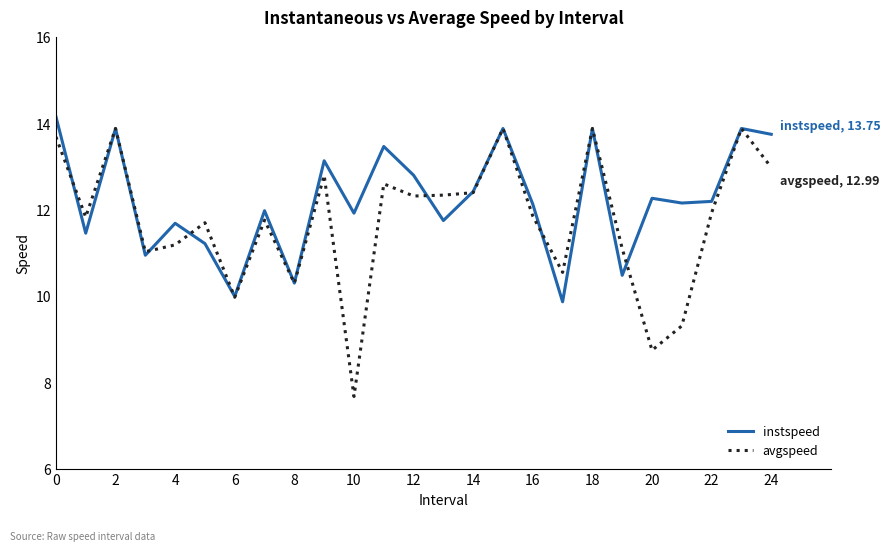

What is the maximum value for instspeed?

14.2